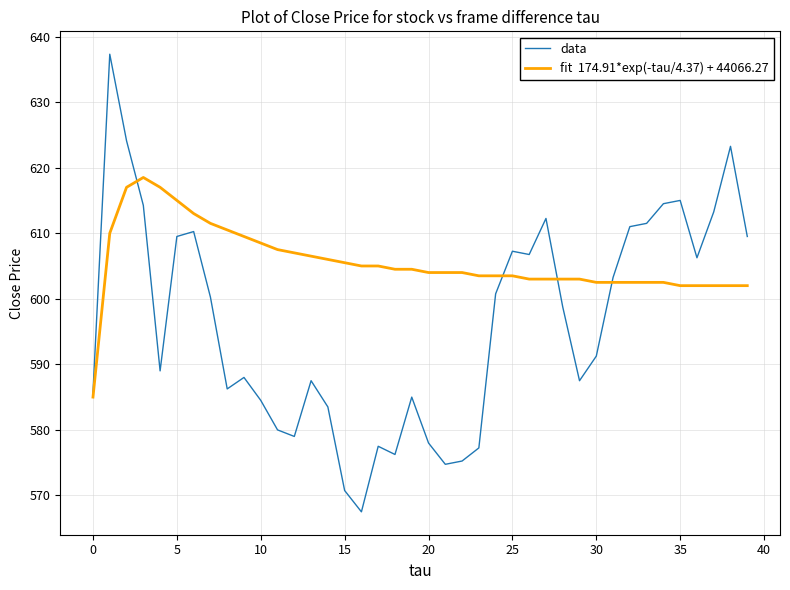

Does the chart have visible grid lines?

Yes